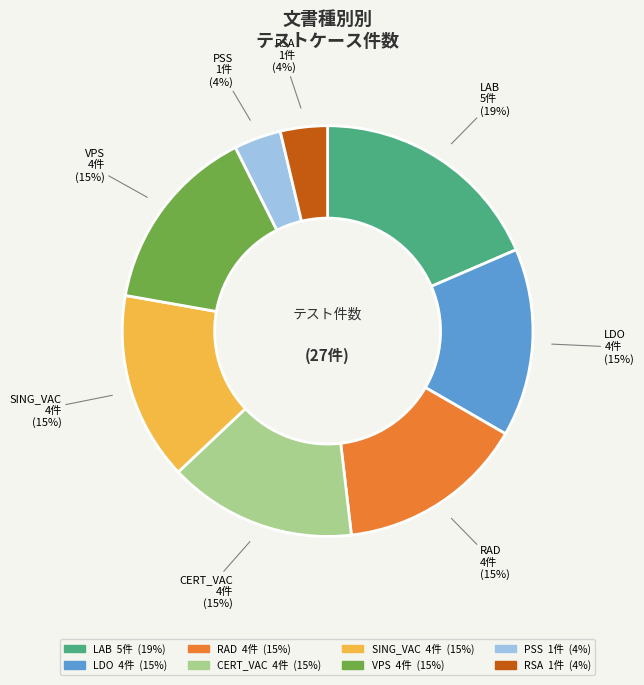

How many slices are in this pie chart?

8